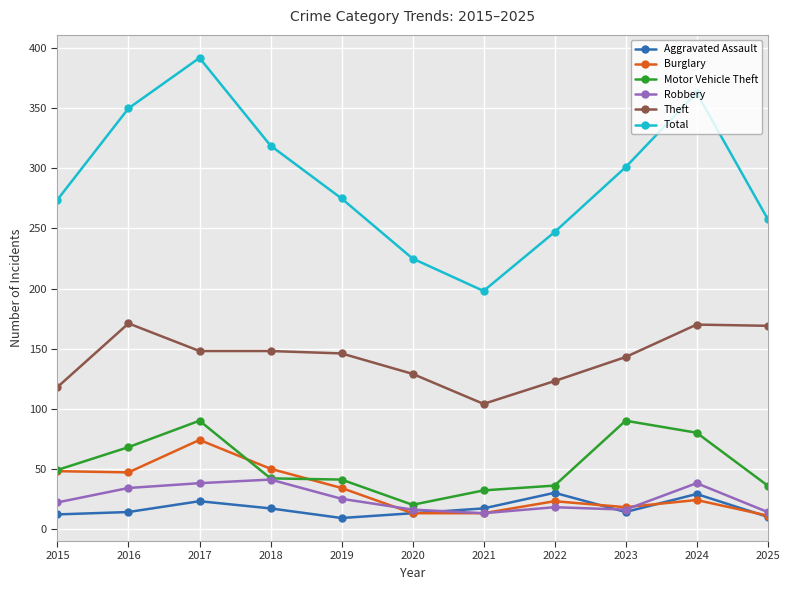

In Robbery, how many points are lower than both neighbors (excluding endpoints)?

2